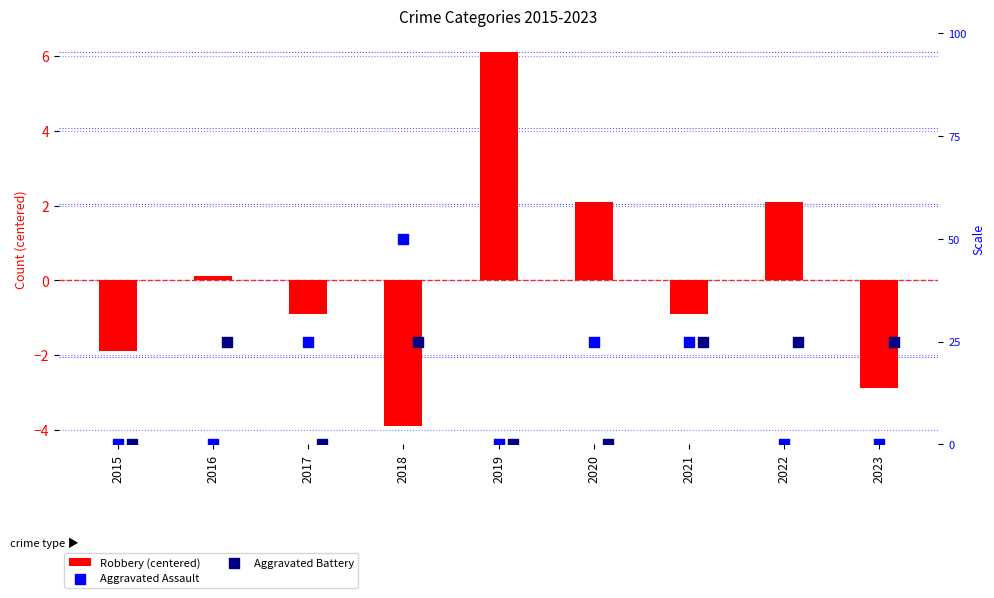

Which series reaches the maximum Y coordinate?

Aggravated Assault